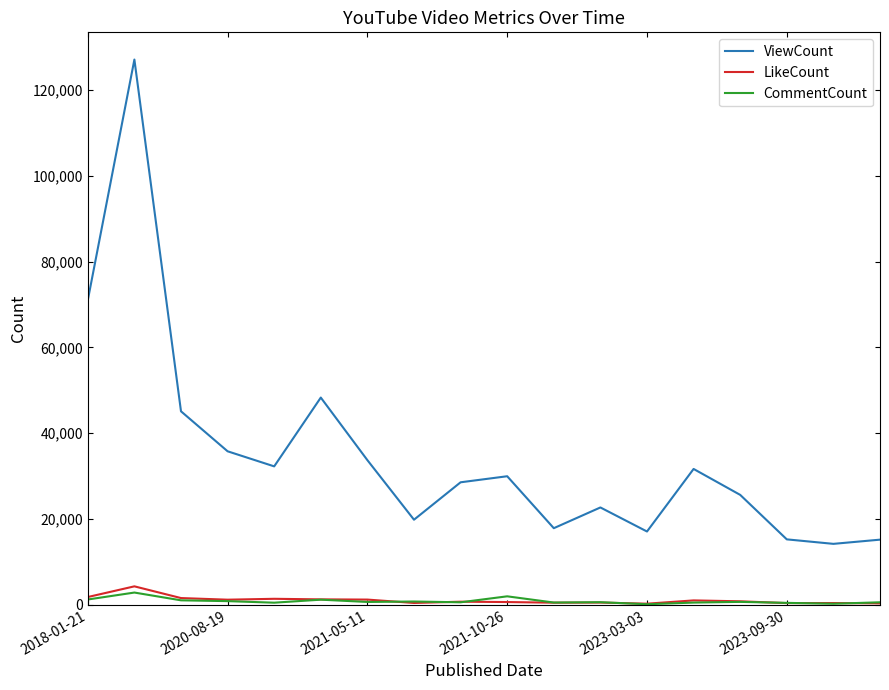

What is the difference between the maximum and second lowest values in the CommentCount series?

2610